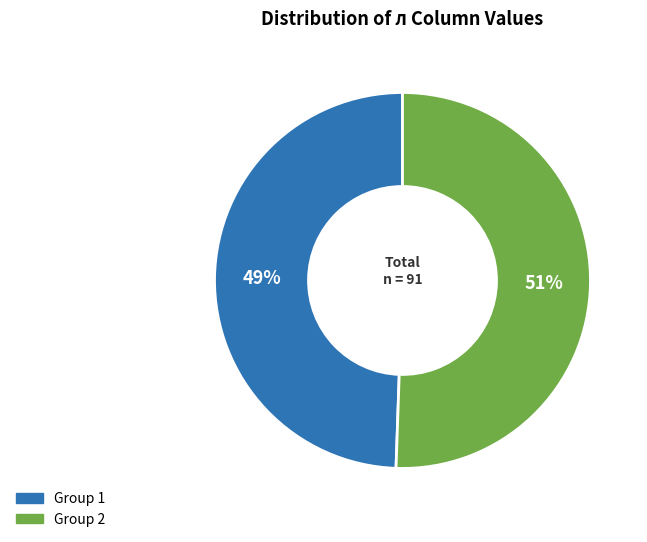

To the nearest percent, what is the average slice percentage?

50%